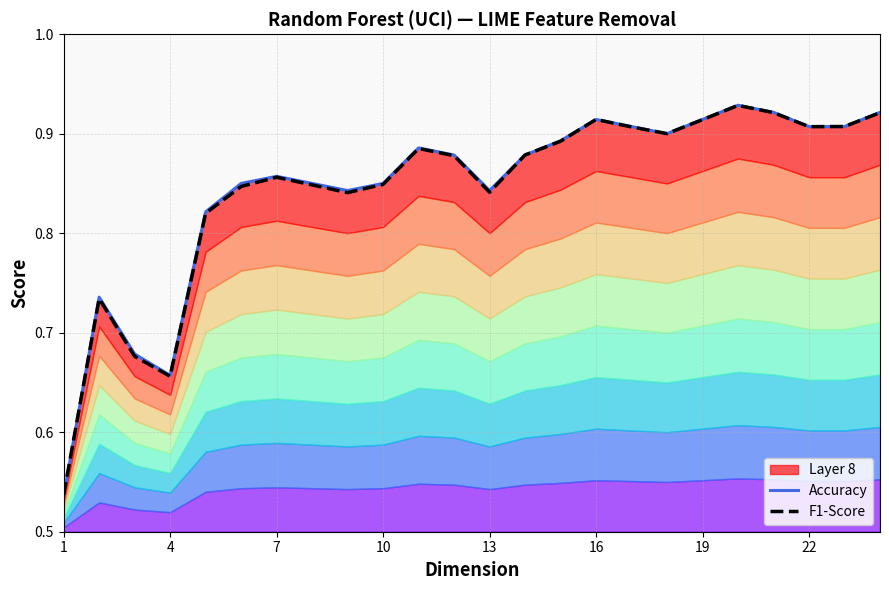

In Accuracy, how many points are higher than both neighbors (excluding endpoints)?

5